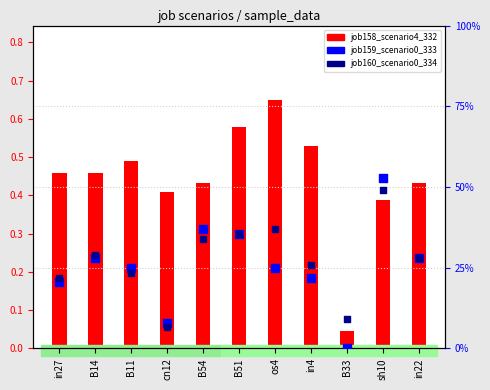

At which category is the sum across all series the highest?

sh10